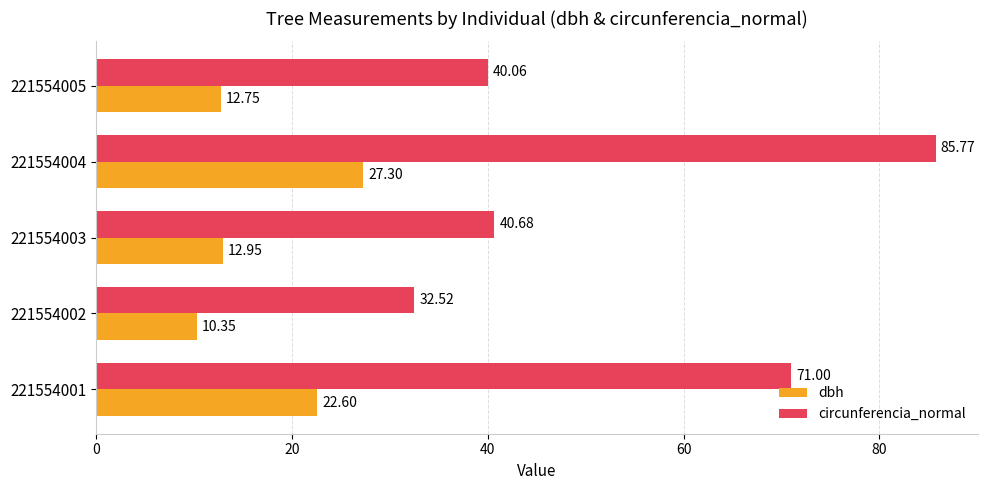

What is the sum of the circunferencia_normal values at 221554005 and 221554003?

80.7